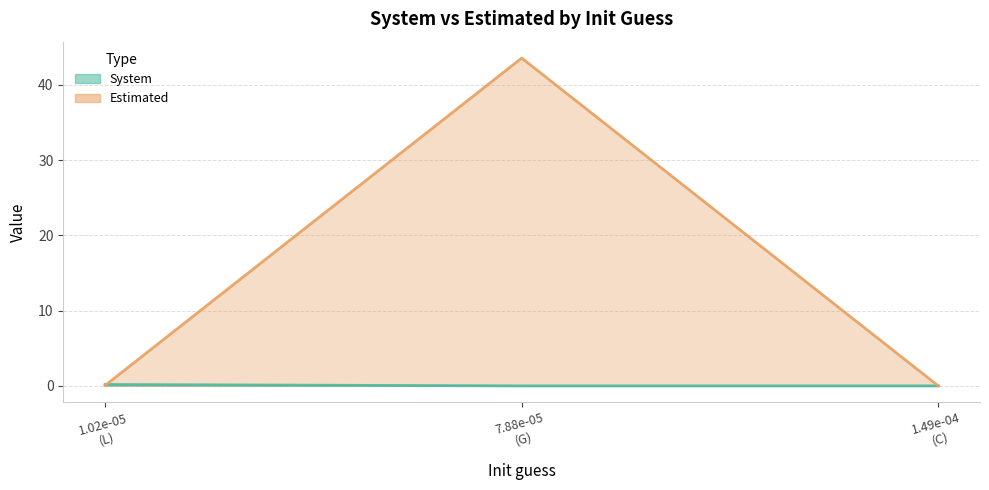

Count the number of categories in the chart.

3